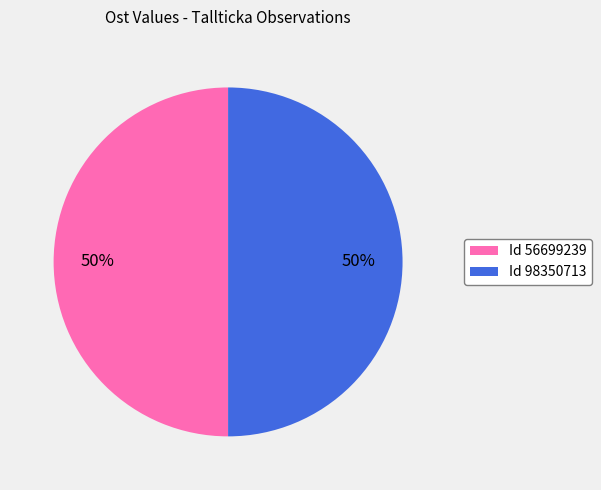

How many segments does this pie chart have?

2